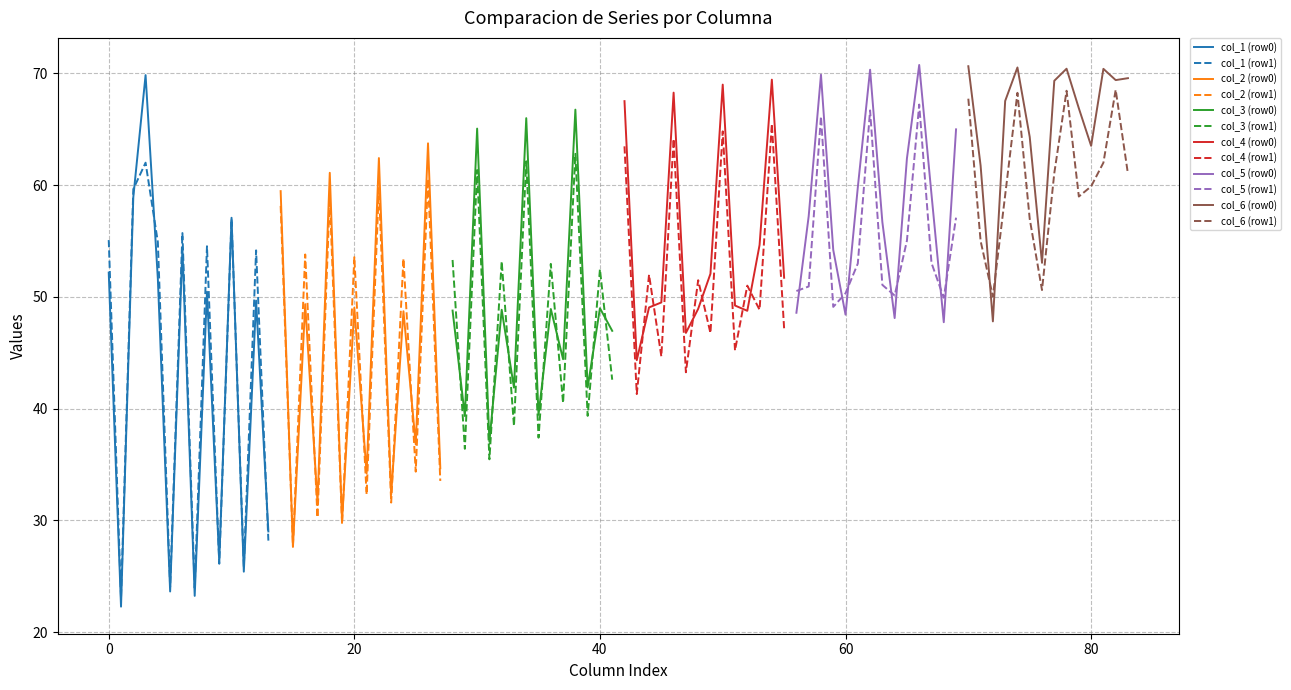

What is the highest value of the col_1 (row0) series?

69.9